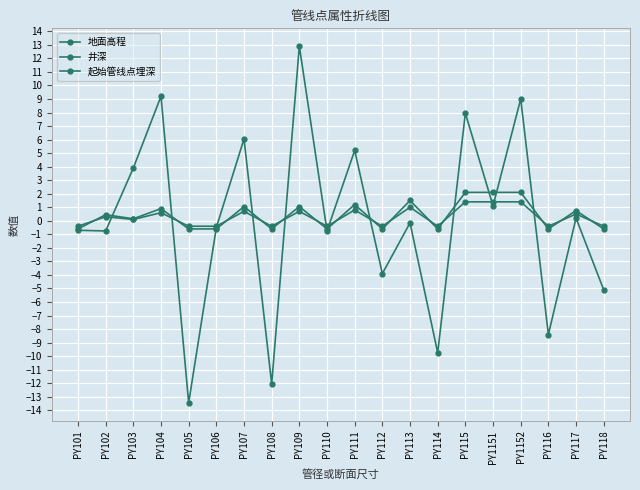

How many interior local peaks does the 井深 series have?

7